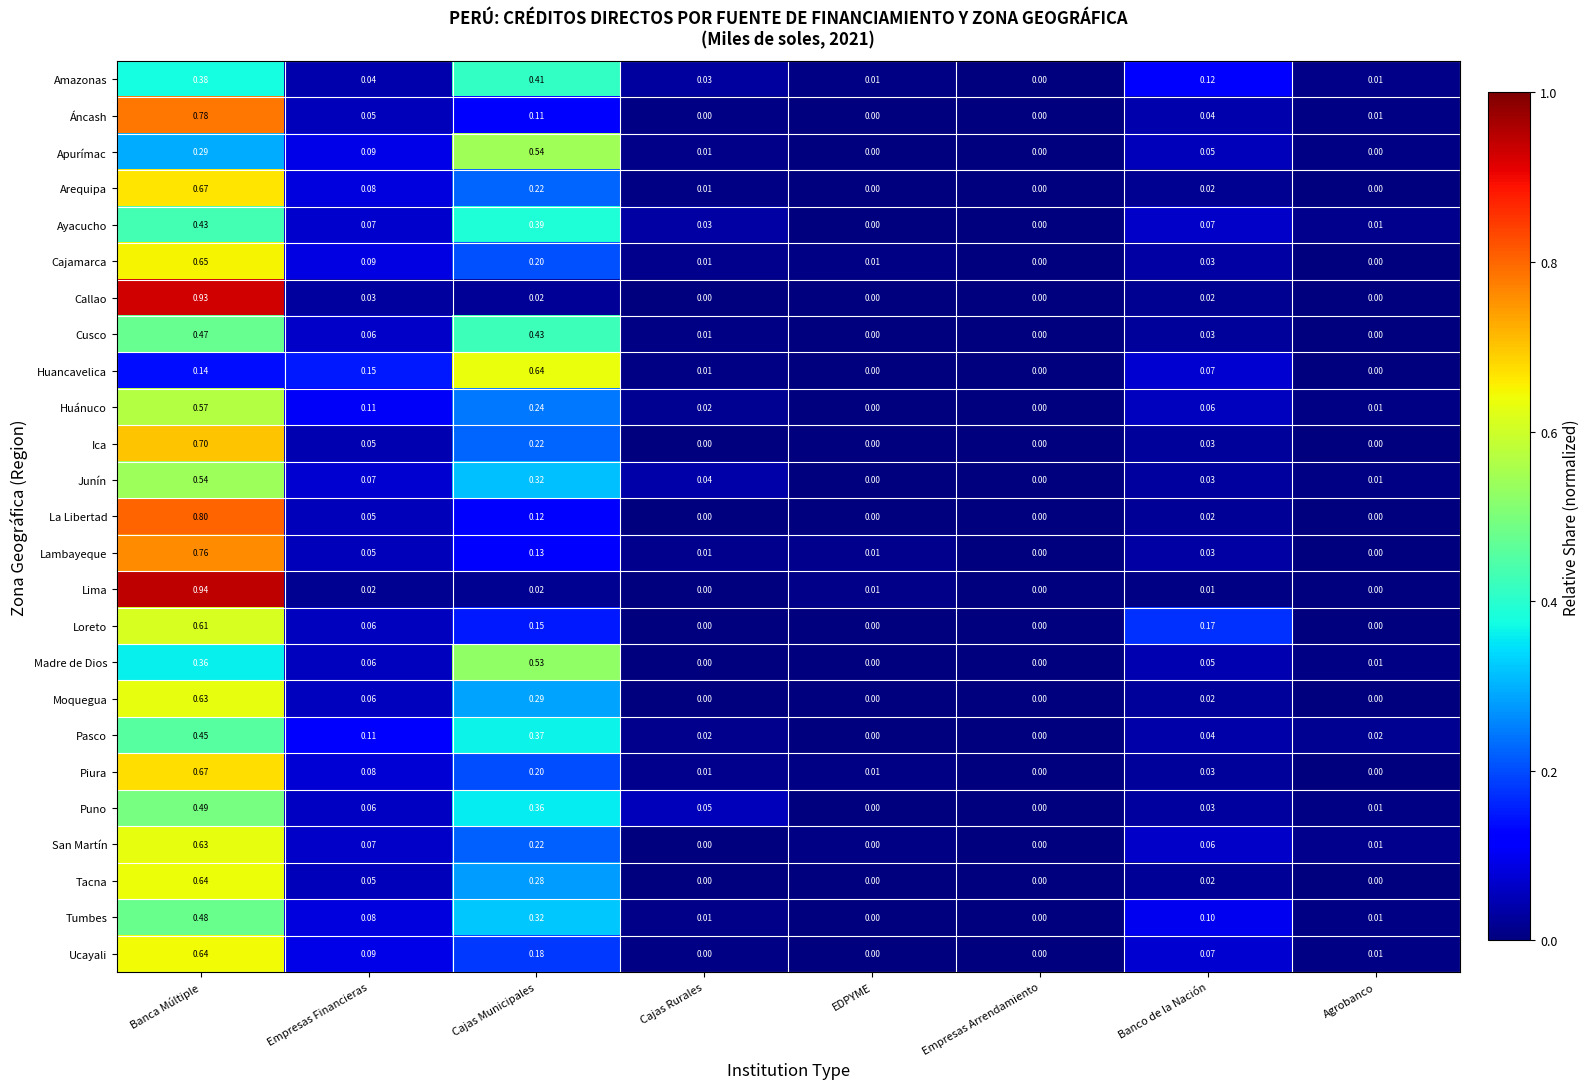

Which series has the largest range (max minus min)?

Lima